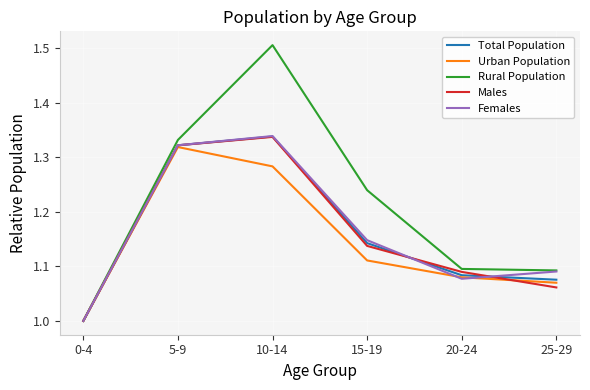

Which series changed the most between 0-4 and 25-29?

Rural Population